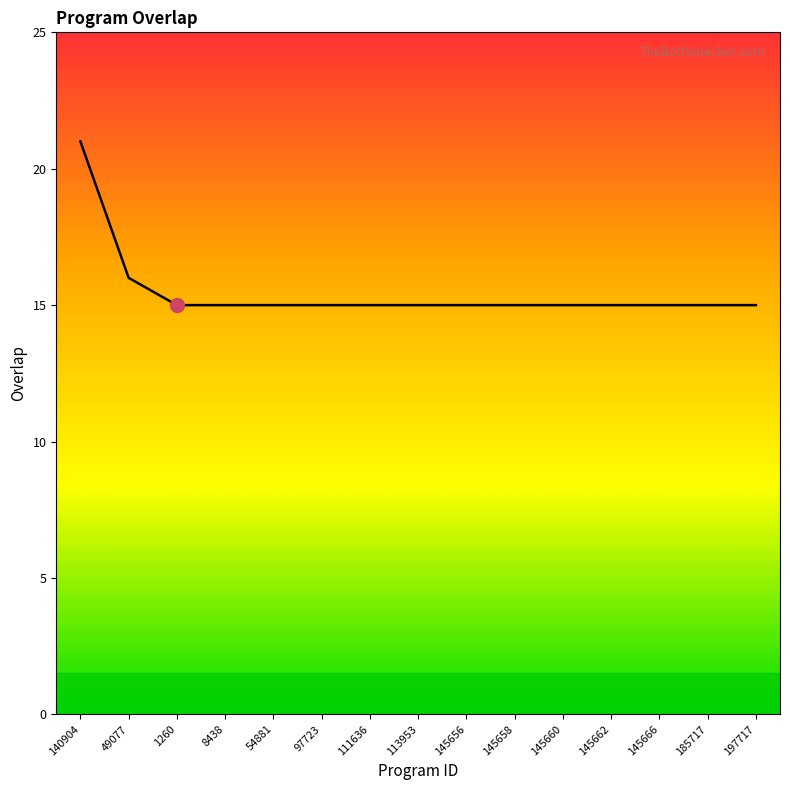

What position from the right is 145662?

4